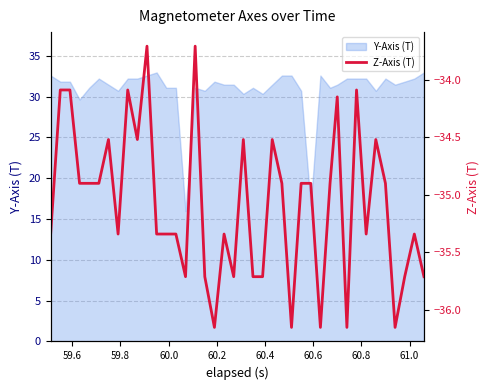

What is the lowest value of the Y-Axis (T) series?

16.0